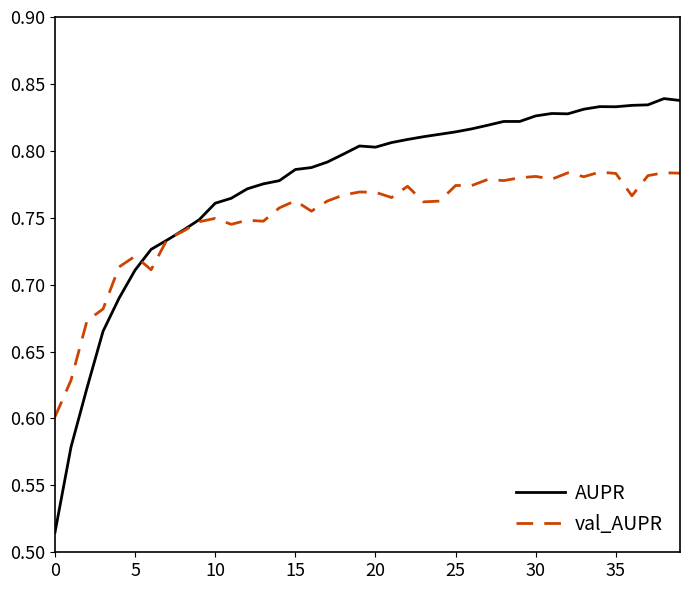

List the series in order of their peak value, highest first.

AUPR, val_AUPR